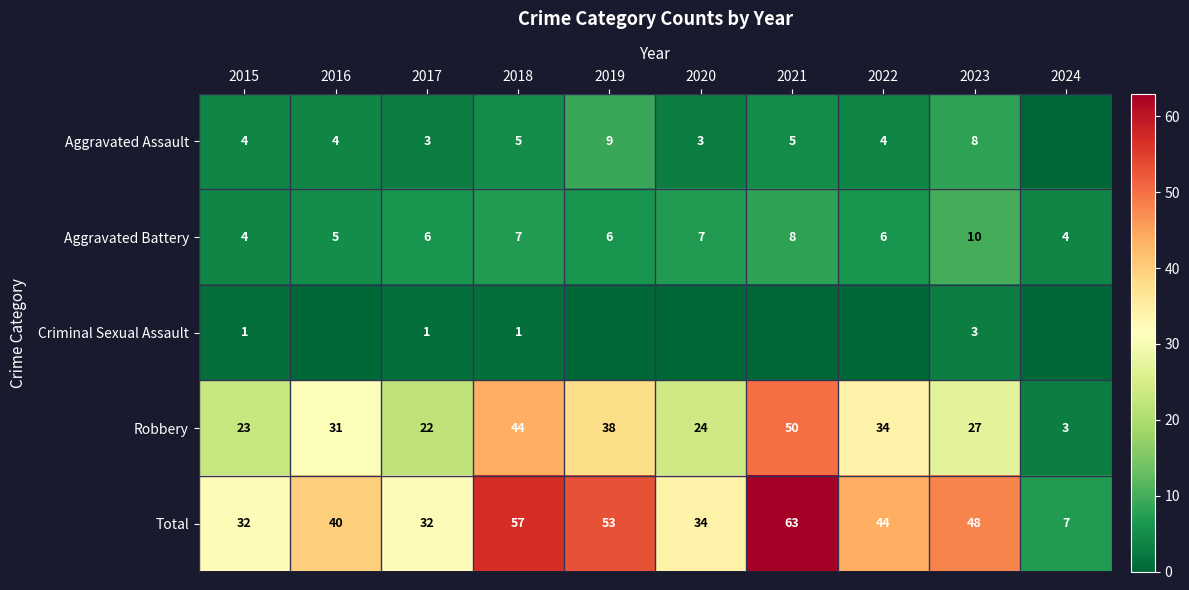

What is the difference between the second highest and minimum values in the Aggravated Battery series?

4